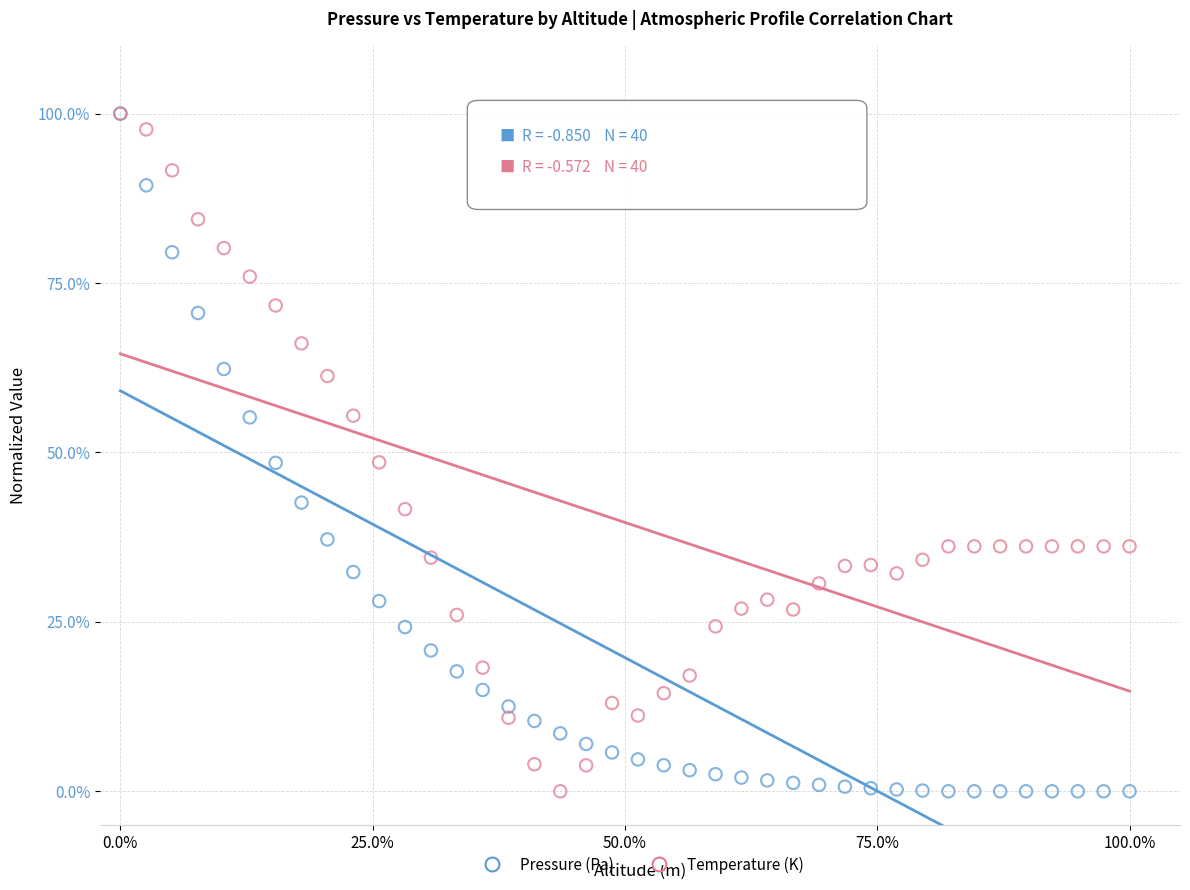

What are all the series names shown in the legend?

Pressure (Pa), Temperature (K)